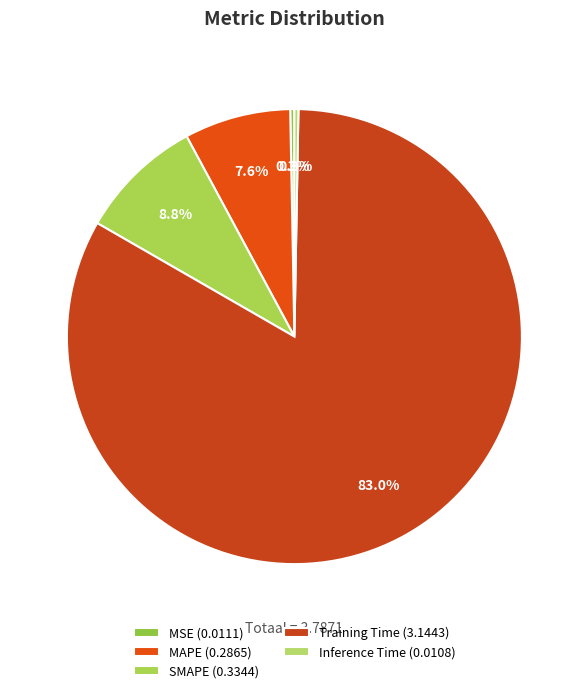

What percentage is the SMAPE slice, to the nearest percent?

9%